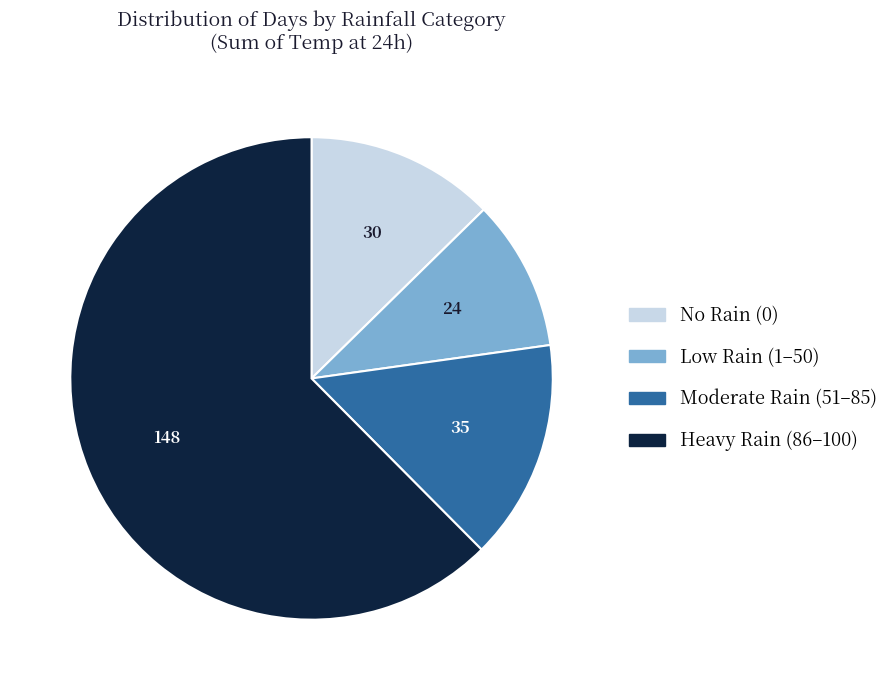

How many slices are in this pie chart?

4